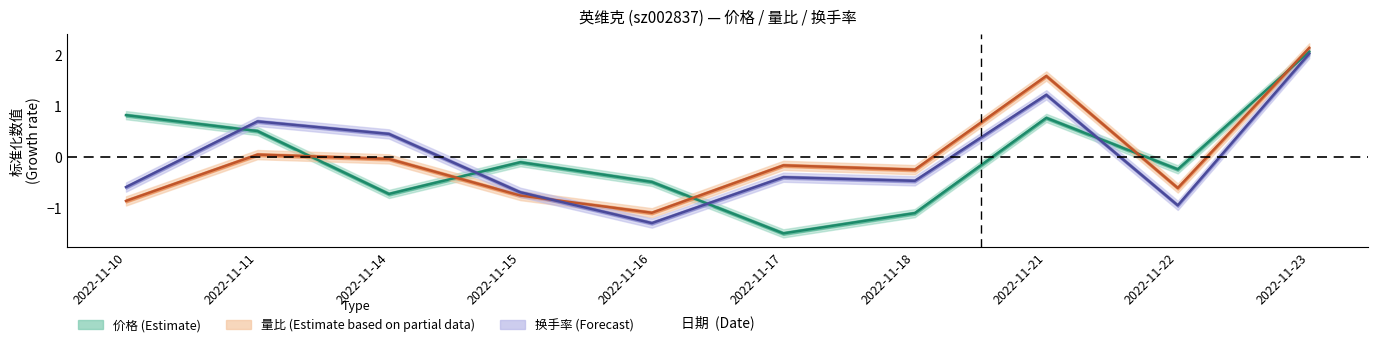

True or false: 换手率 and 量比 cross at least once.

True